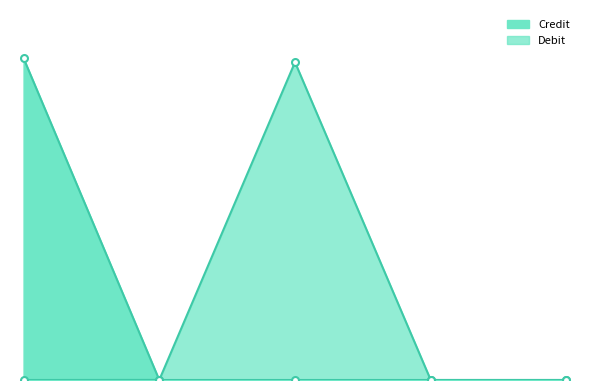

What is the difference between the second highest and minimum values in the Debit series?

38.1